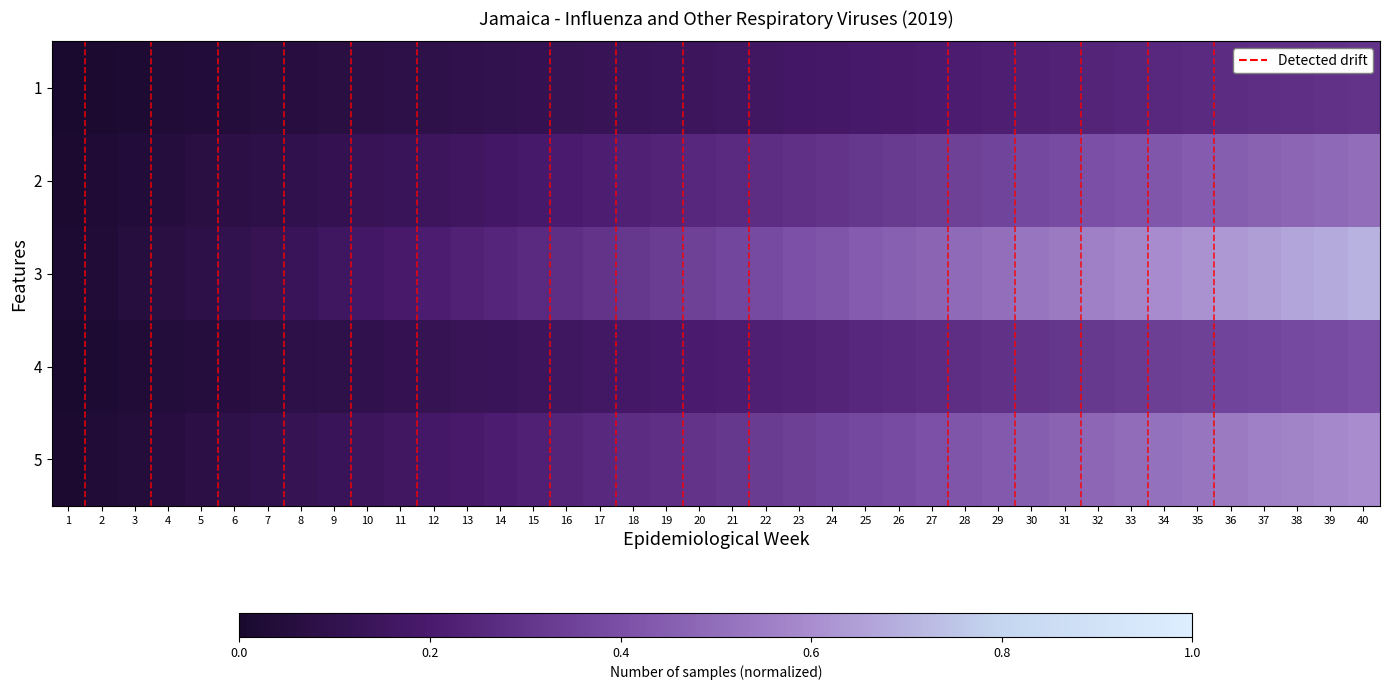

How many series are shown in this chart?

5